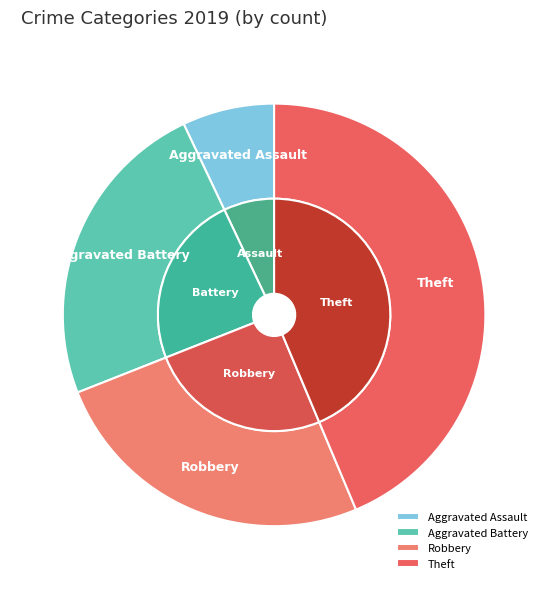

To the nearest percent, what portion does Theft represent?

44%